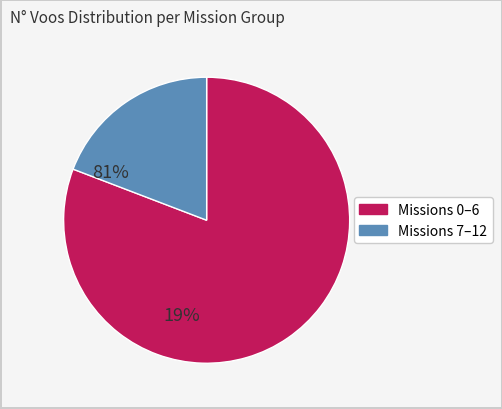

Is there a majority slice in this chart?

Yes